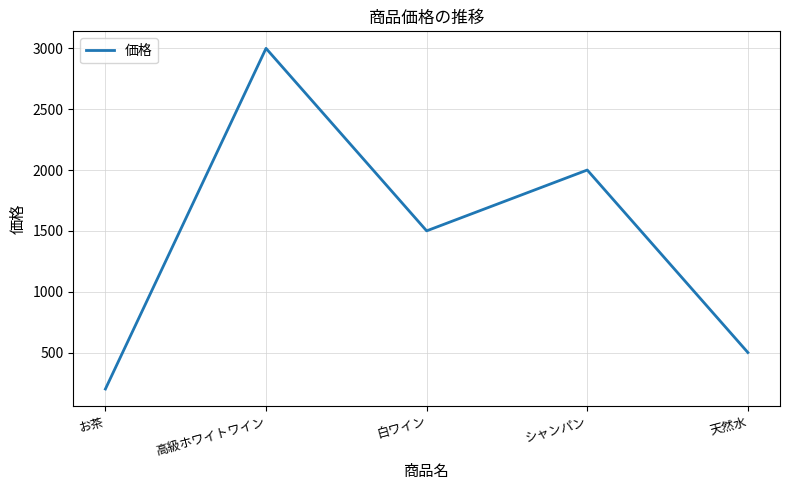

What is the difference between the values at お茶 and 高級ホワイトワイン?

2800